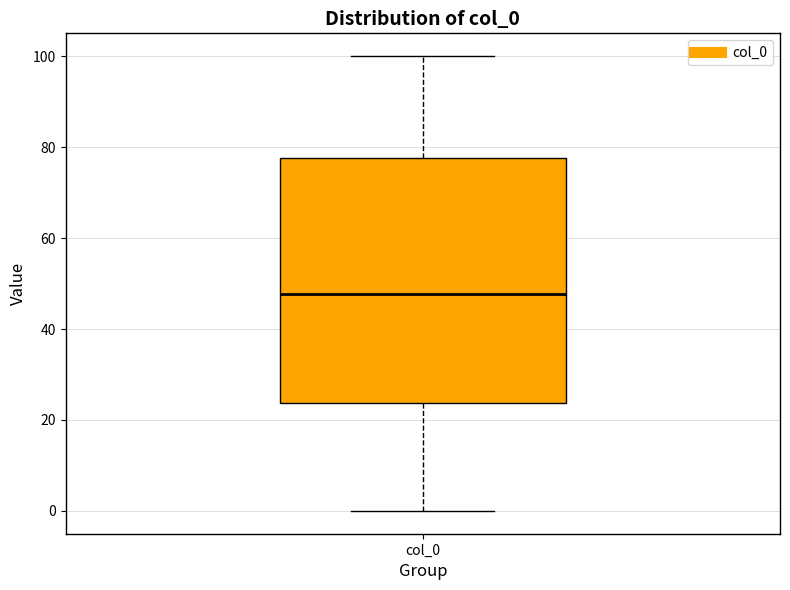

Transcribe this box plot: give where the median line is, the range the box spans, and where the two whiskers end, as read against the y-axis. The values are not printed on the chart, so give them approximately, as read against the axis.

median 48, box 24 to 78, whiskers 0 to 100